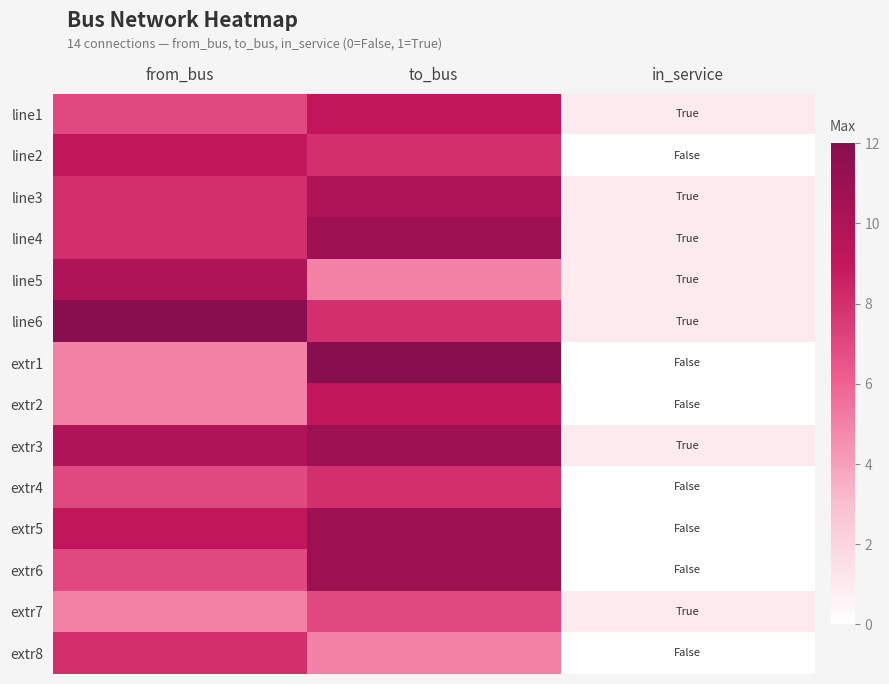

Rank the series at to_bus from highest to lowest value.

extr1, line4, extr3, extr5, extr6, line3, line1, extr2, line2, line6, extr4, extr7, line5, extr8